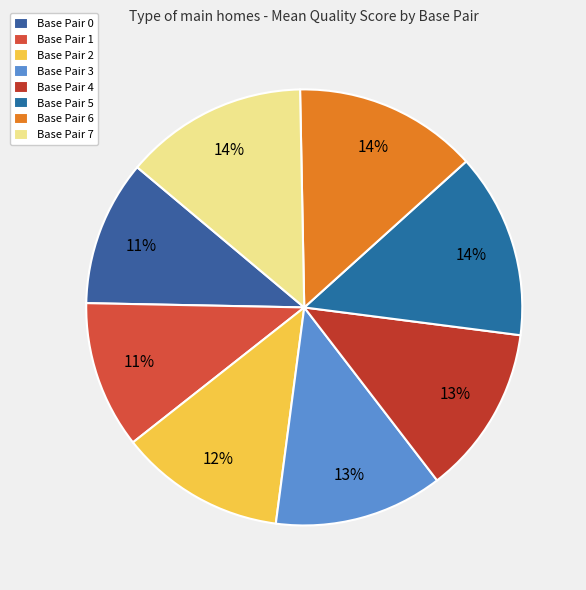

Count the number of slices in the pie.

8